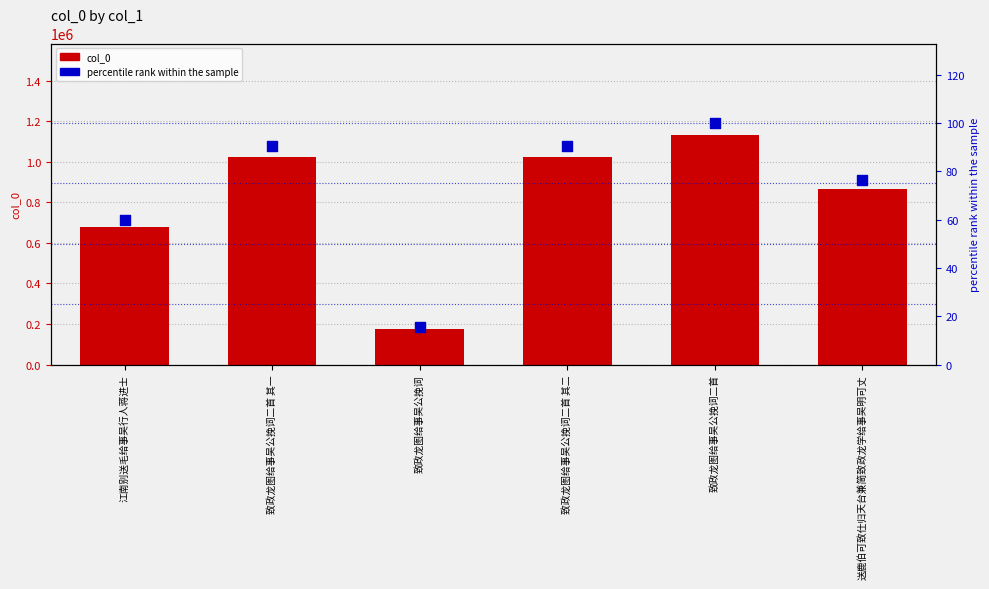

What are all the series names shown in the legend?

col_0, percentile rank within the sample